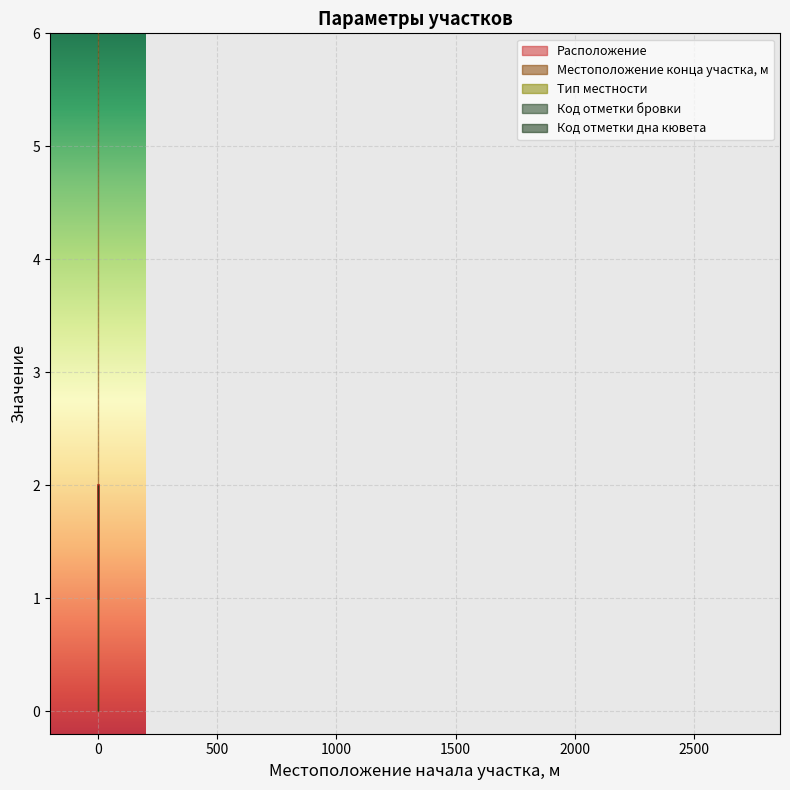

What is the value of the Код отметки дна кювета point at the 1st from the left?

2